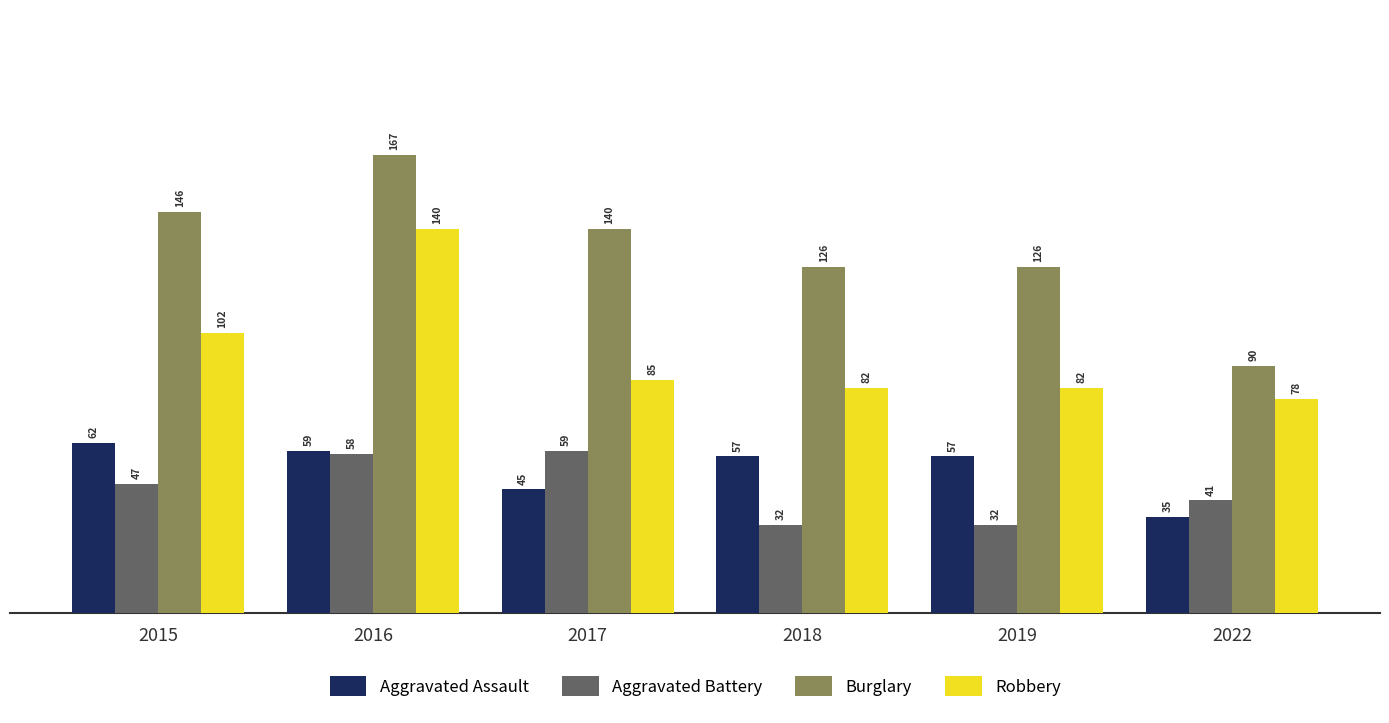

Where does the Aggravated Assault series first go above 57?

2015